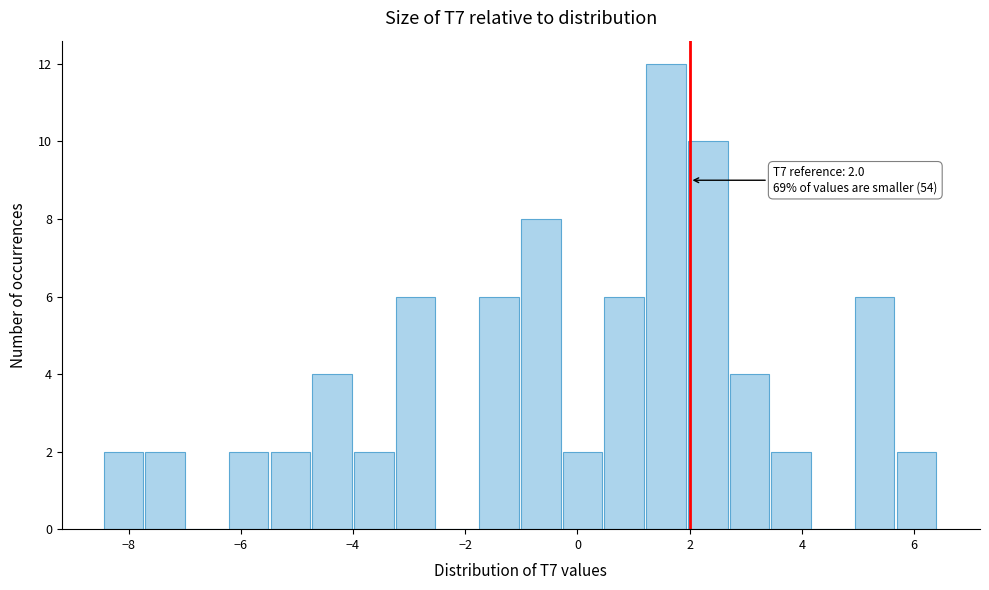

Read against the x-axis, roughly where is the centre of the tallest bar?

1.6